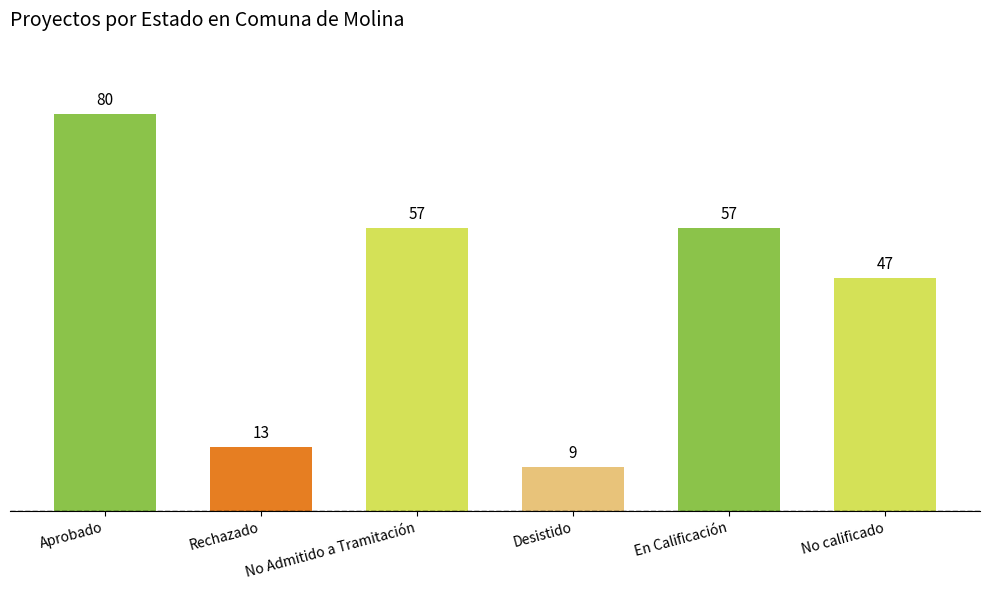

What is the value of the 5th bar from the left?

57